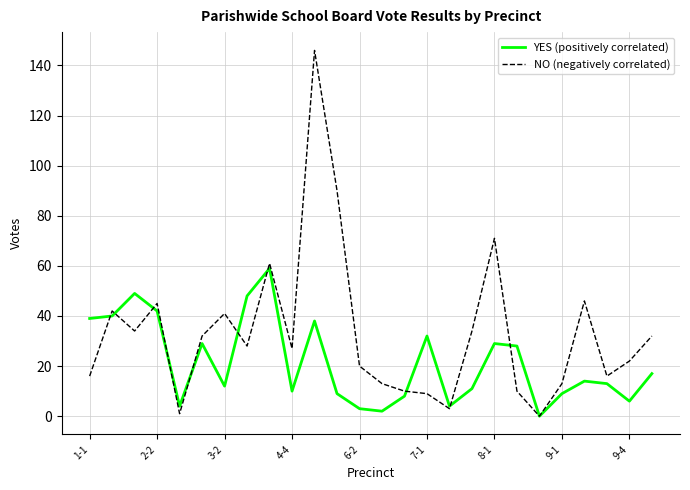

What is the maximum value shown in the chart?

146